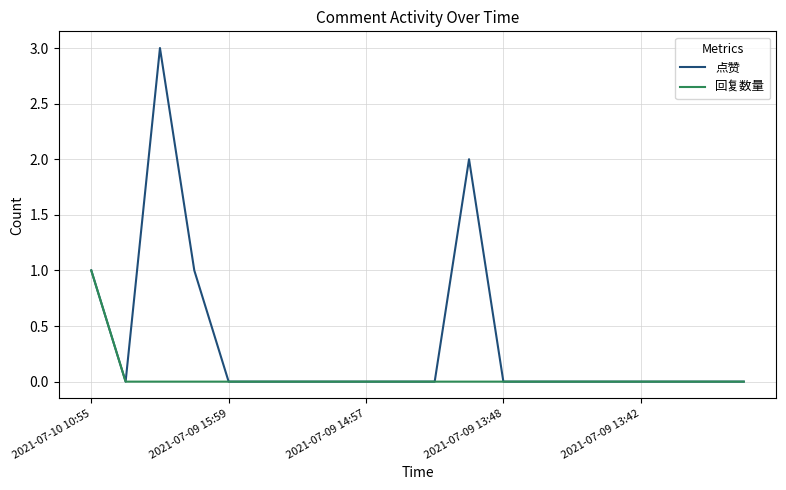

Which series has the largest total across all categories?

点赞